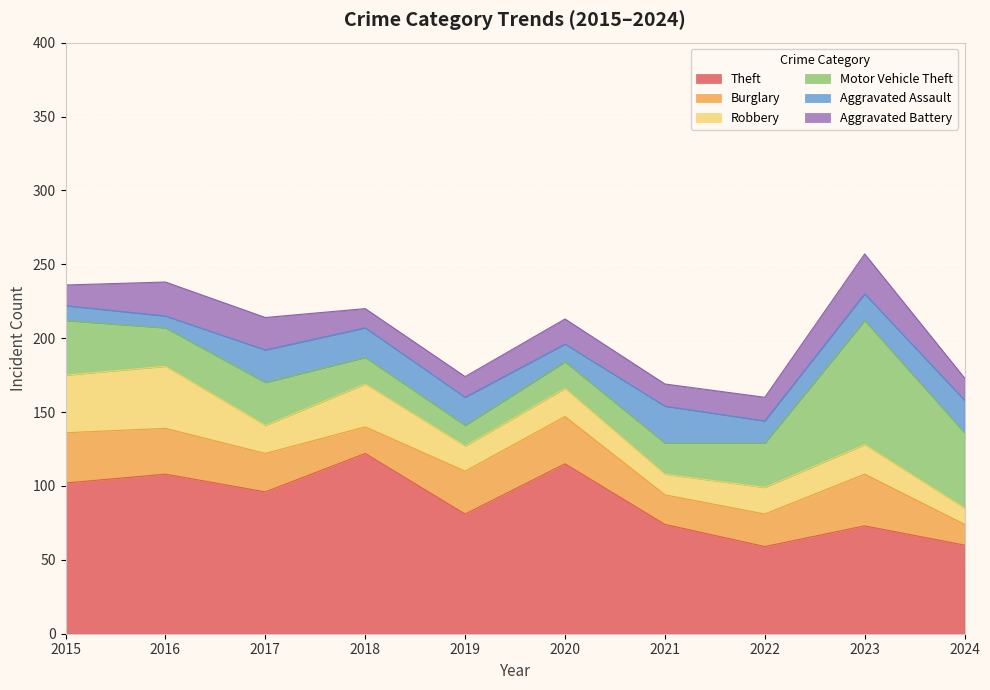

The Aggravated Battery series shows 14 at 2019. True or false?

True